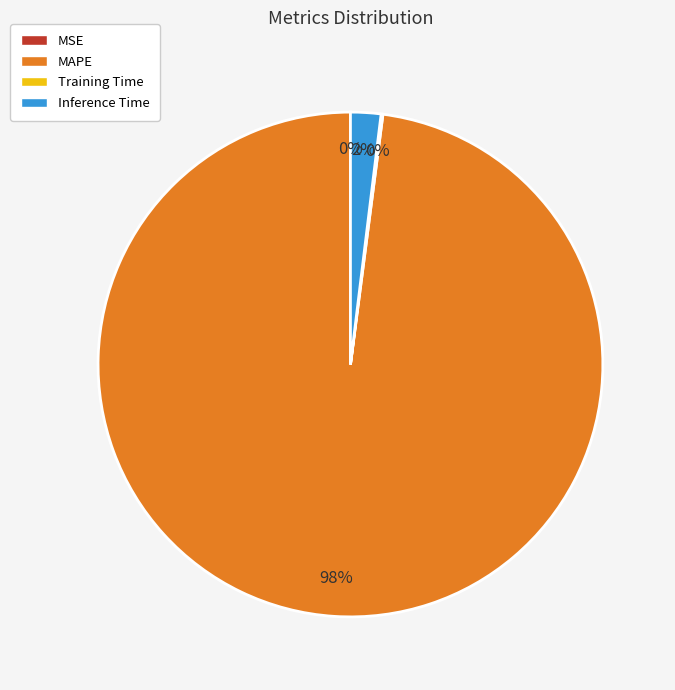

Which slice is the largest?

MAPE